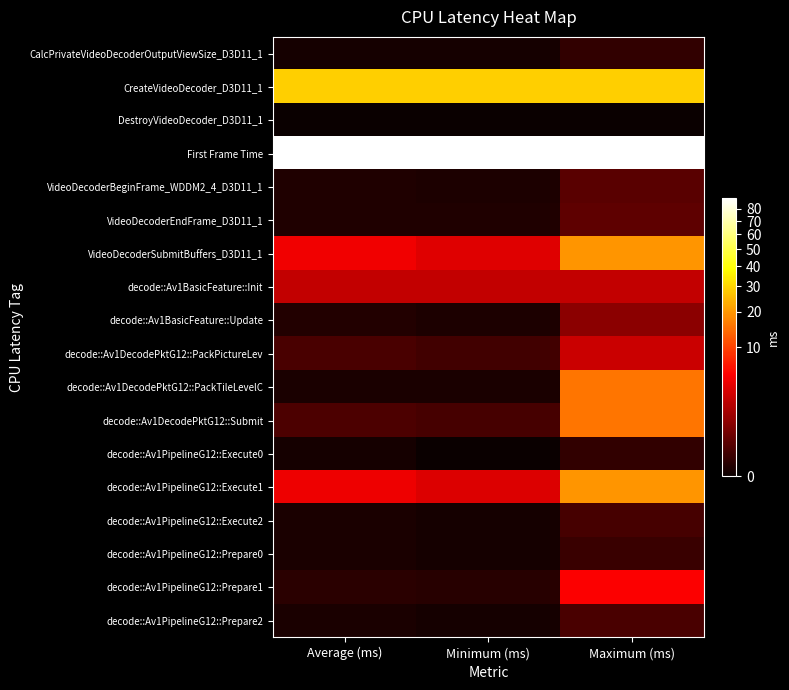

How many distinct data groups are displayed?

18